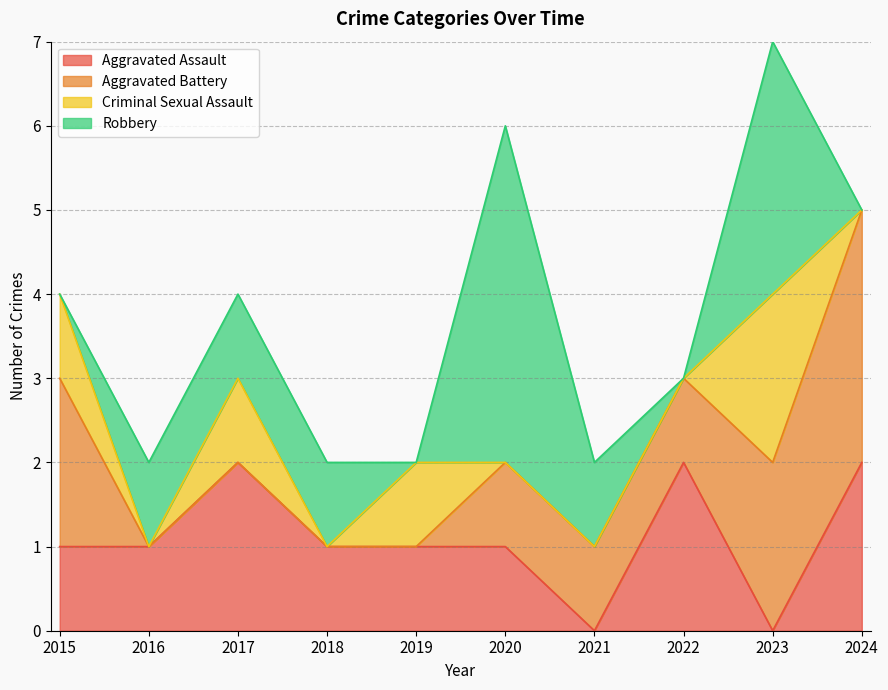

What is the value of the Robbery point at the 4th from the left?

1